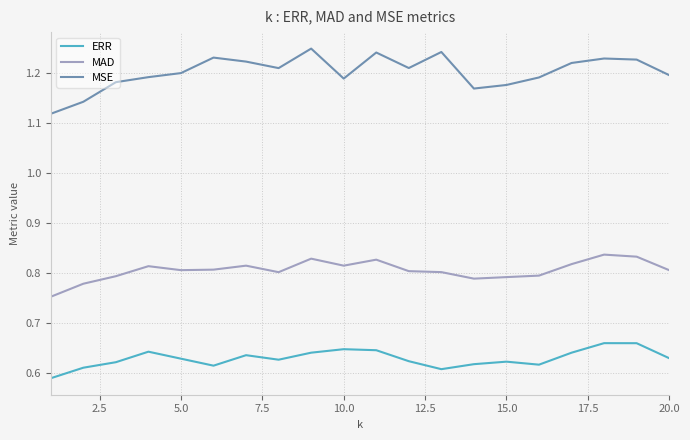

Rank the series by their maximum value, from lowest to highest.

ERR, MAD, MSE